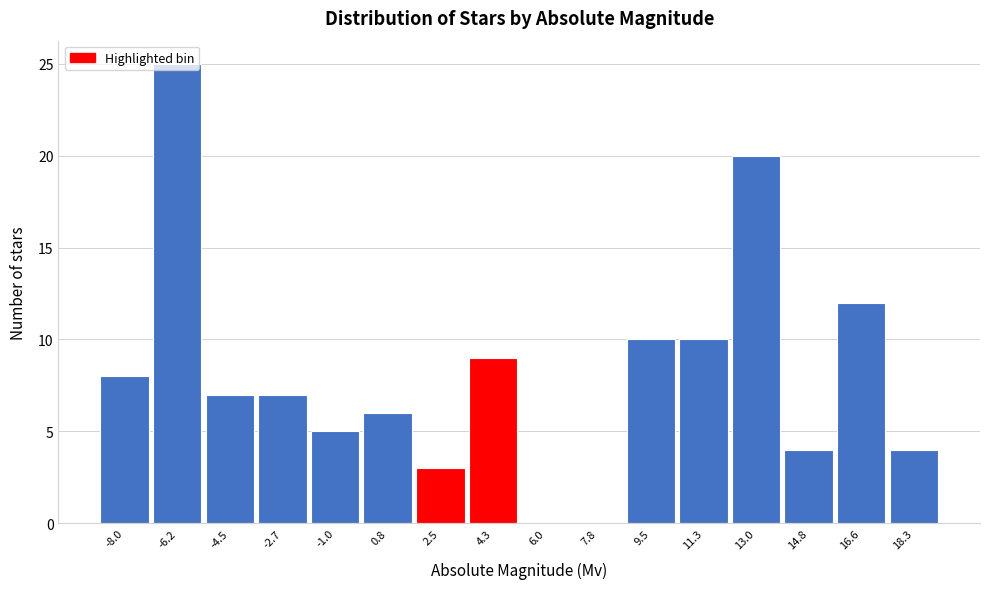

The chart shows a value of 14 at 11.3. True or false?

False